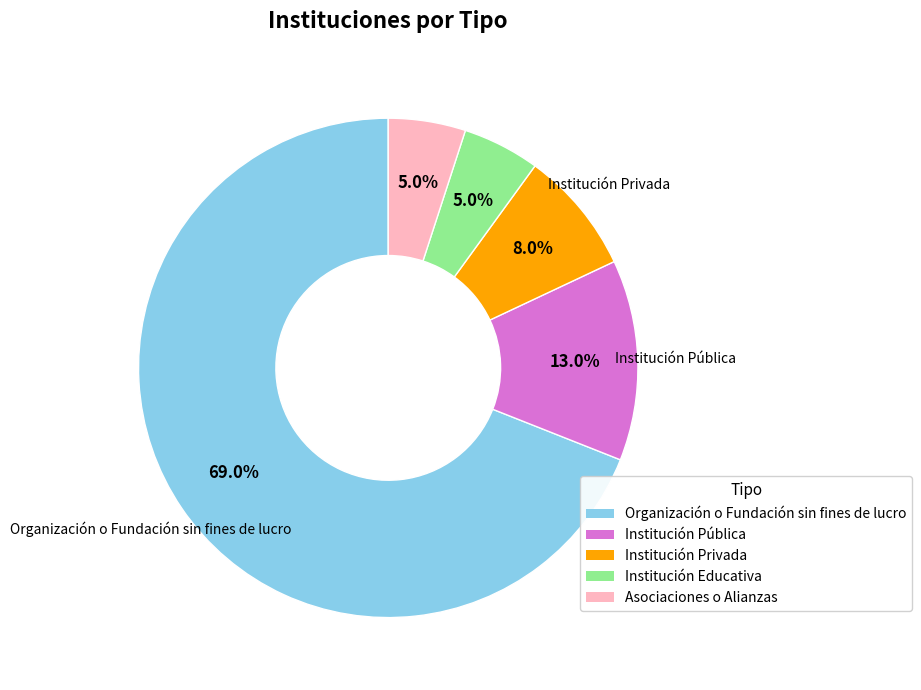

What percentage is NOT represented by Asociaciones o Alianzas?

95.0%